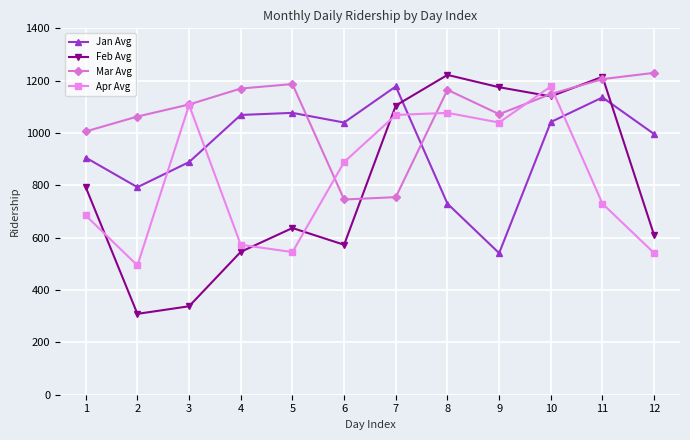

Is the value of Apr Avg at 8 greater than the value of Feb Avg at 12?

Yes